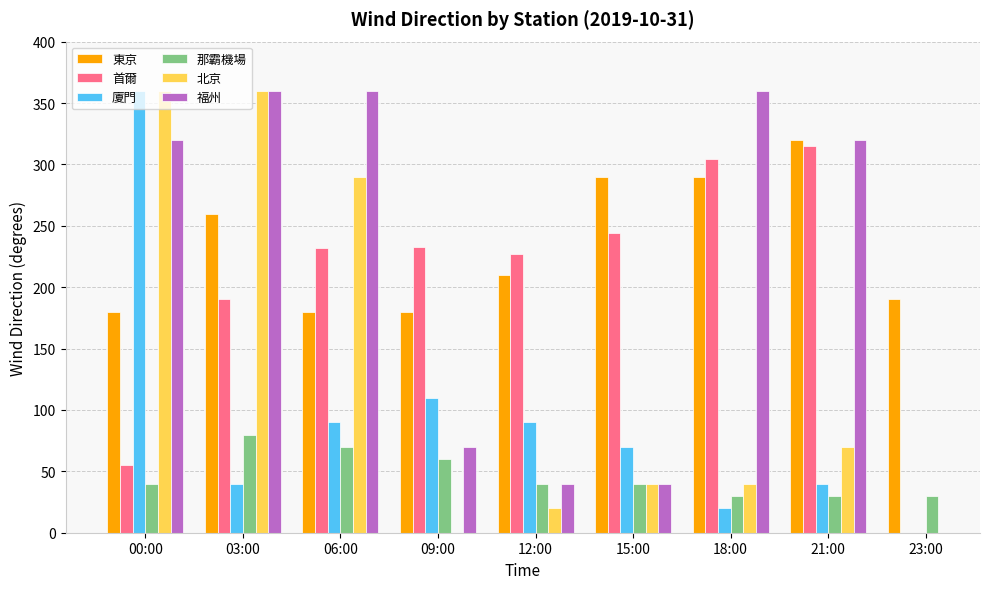

What is the lowest value of the 福州 series?

40.0